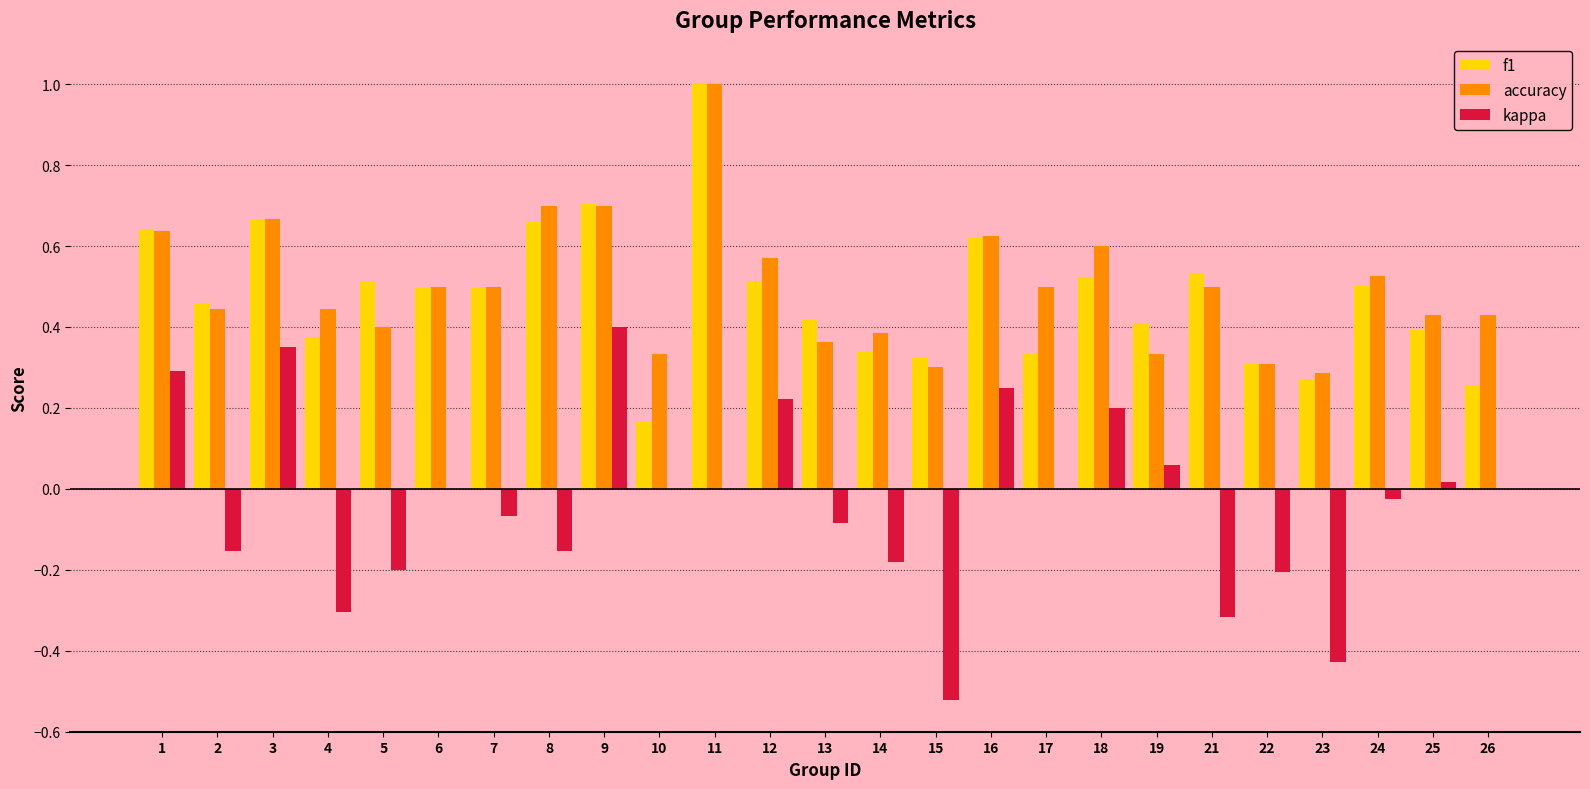

What is the sum of all accuracy values?

12.5